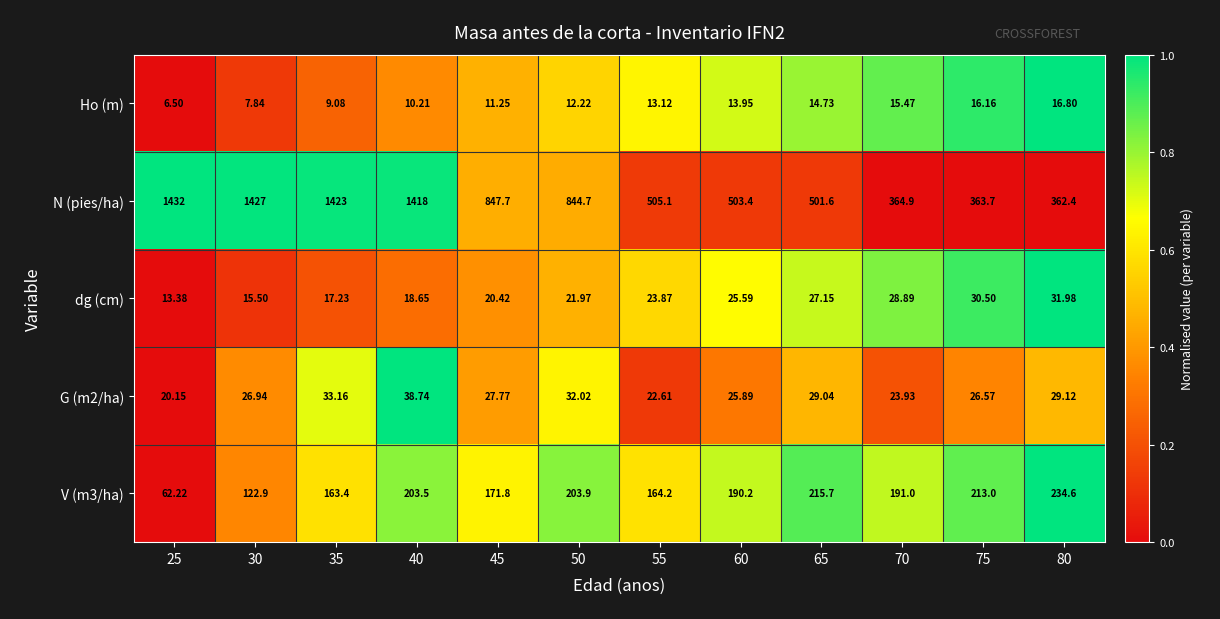

Which series has the largest total across all categories?

N (pies/ha)